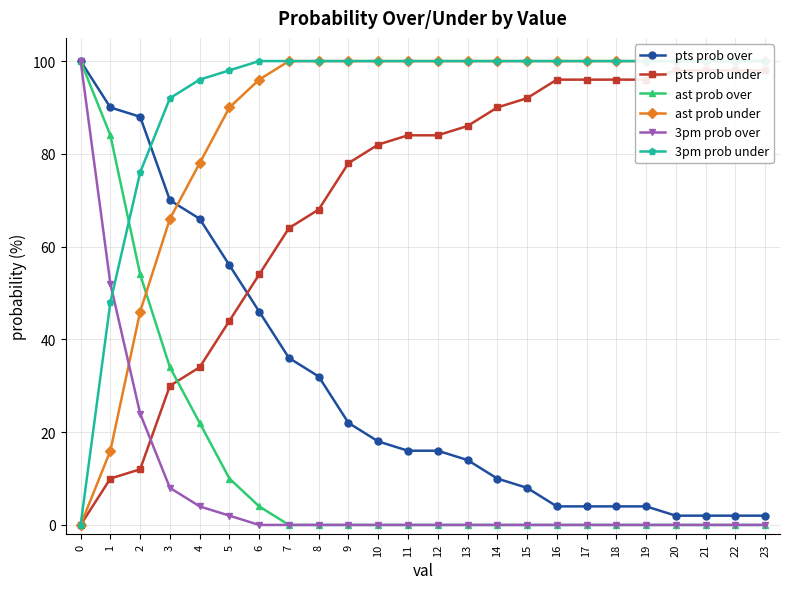

What is the spread (max minus min) of values at 4?

92